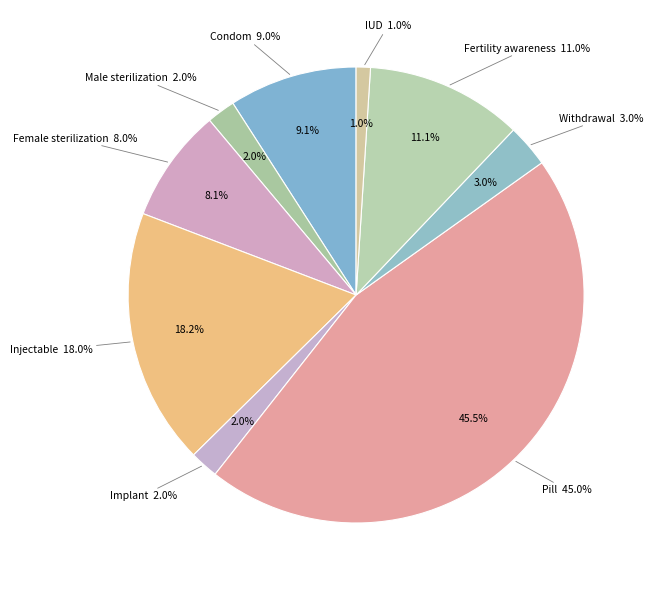

The IUD slice represents 14% of the pie. True or false?

False